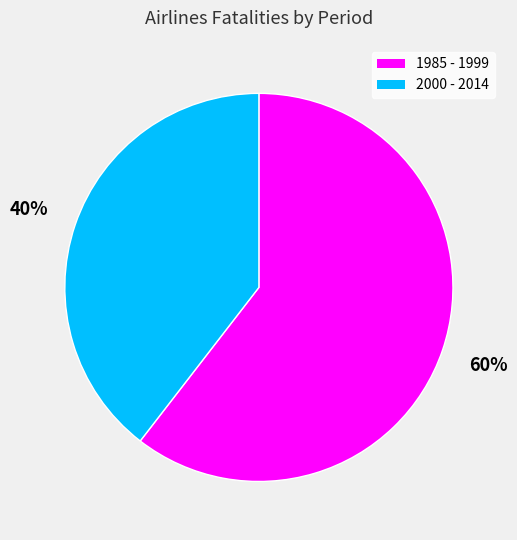

Which slice represents more than half of the pie?

1985 - 1999